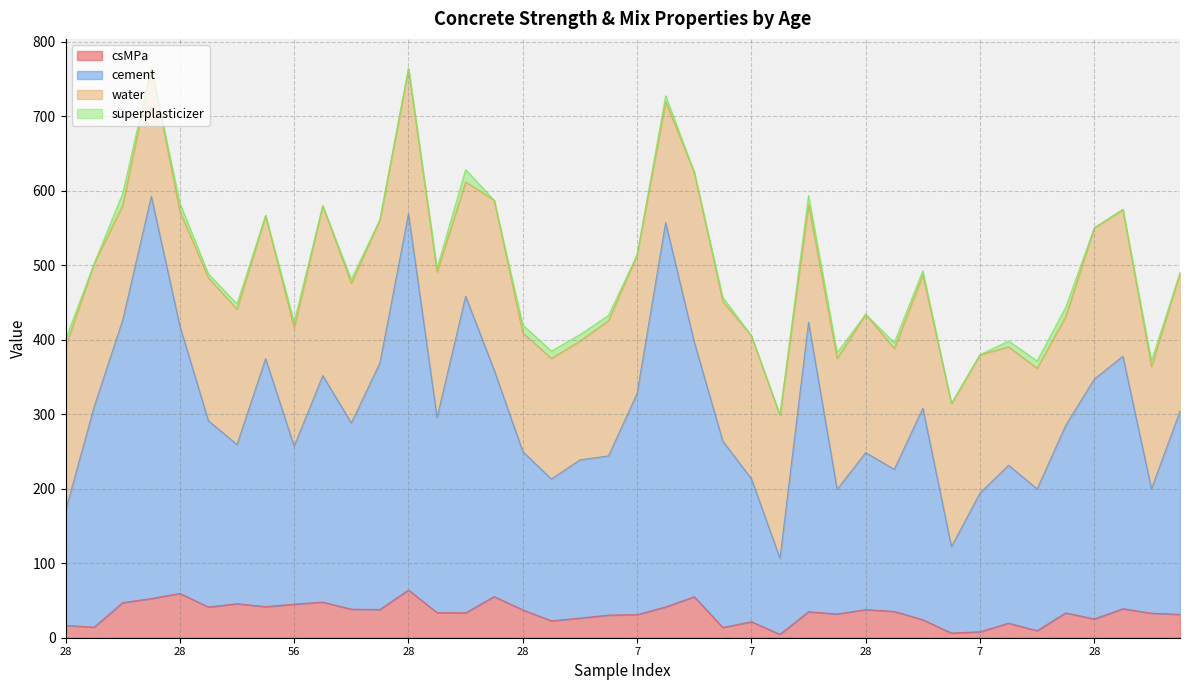

What is the total value across all series at 270?

452.1